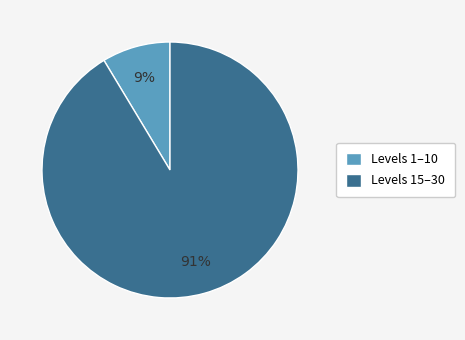

To the nearest percent, what percentage of the pie is Levels 15–30?

91%